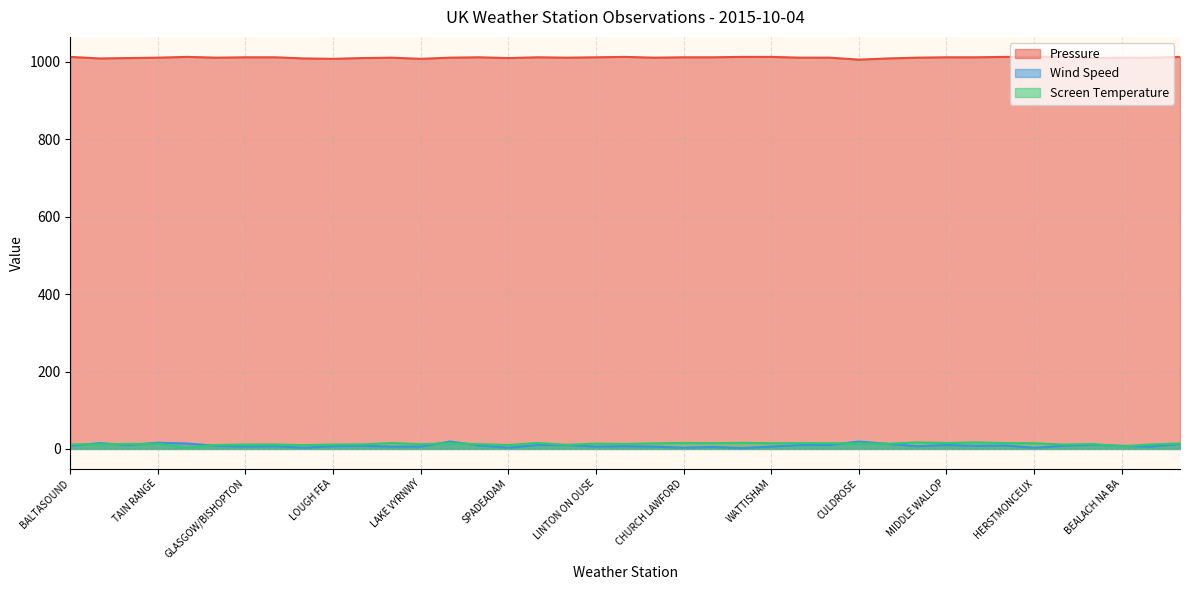

What is the difference between the maximum and second lowest values in the Wind Speed series?

16.0